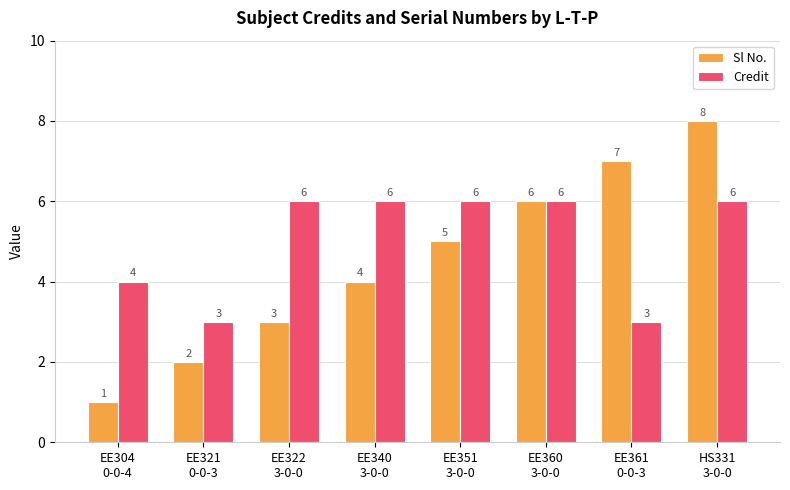

How many categories are shown in the chart?

8